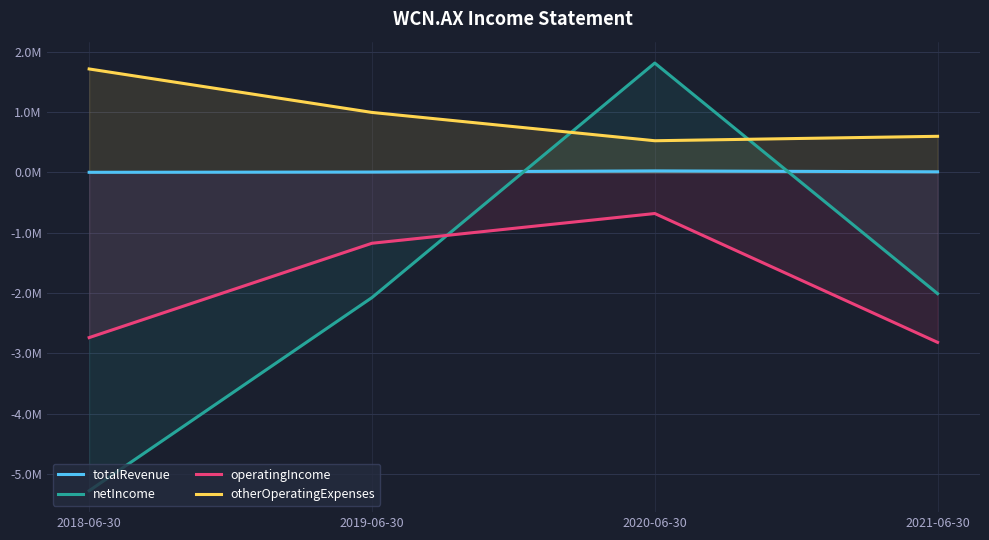

How many data points in operatingIncome are less than -1175168?

2